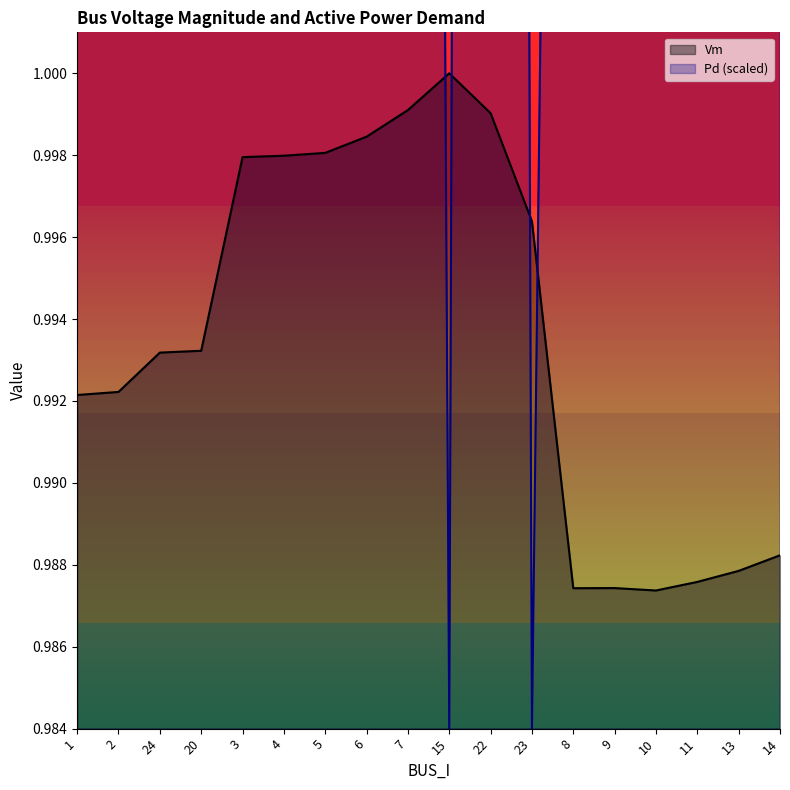

What is the sum of the Vm values at 2 and 8?

2.0